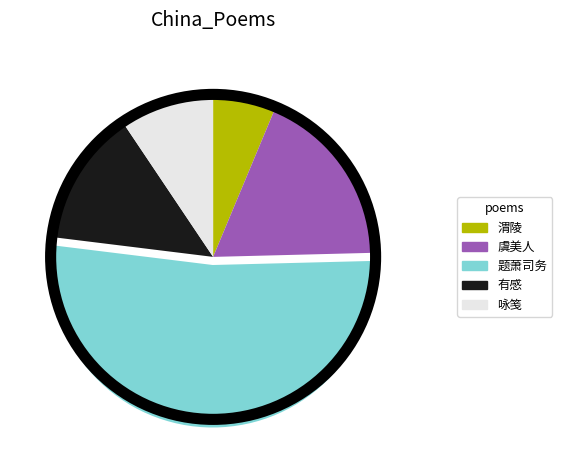

Does any single category account for the majority?

Yes